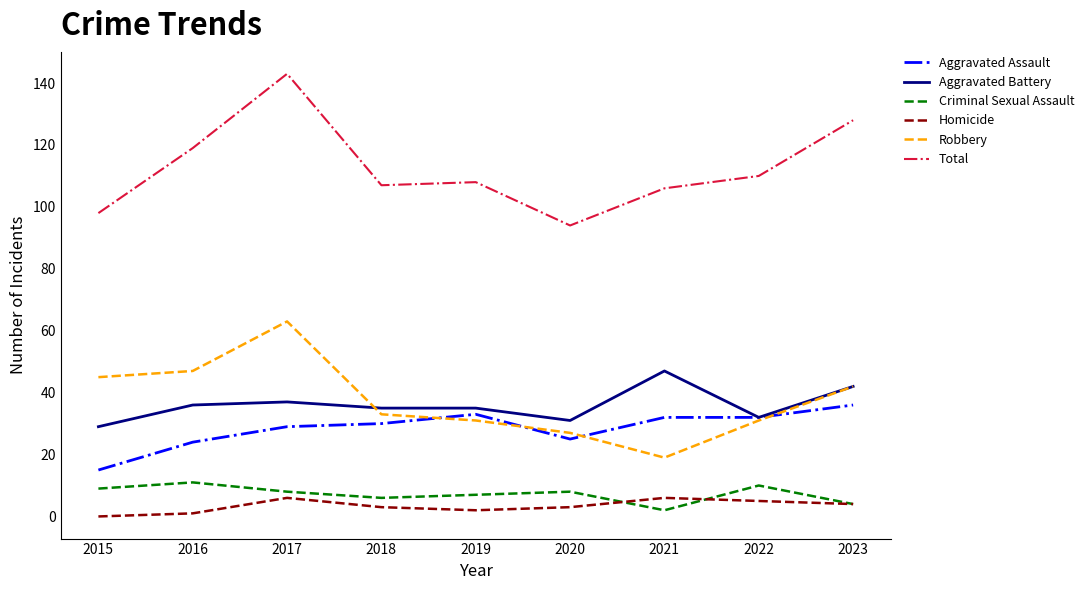

How many values in the Total series are below 108?

4